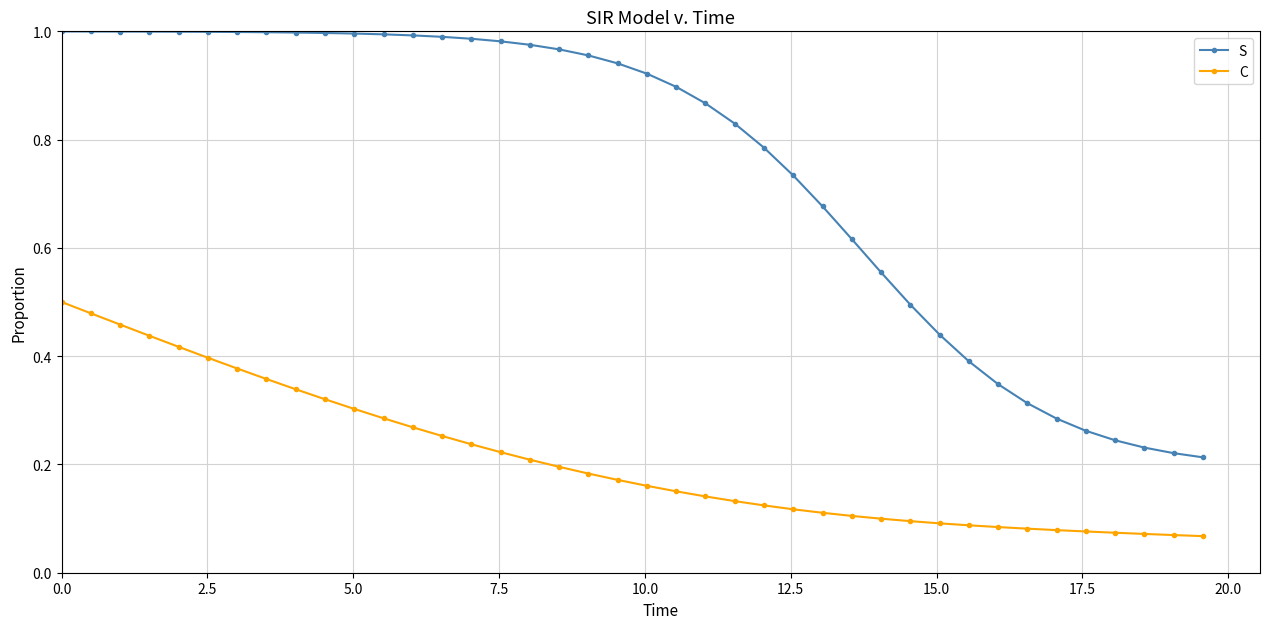

At how many categories does at least one series exceed 0?

40